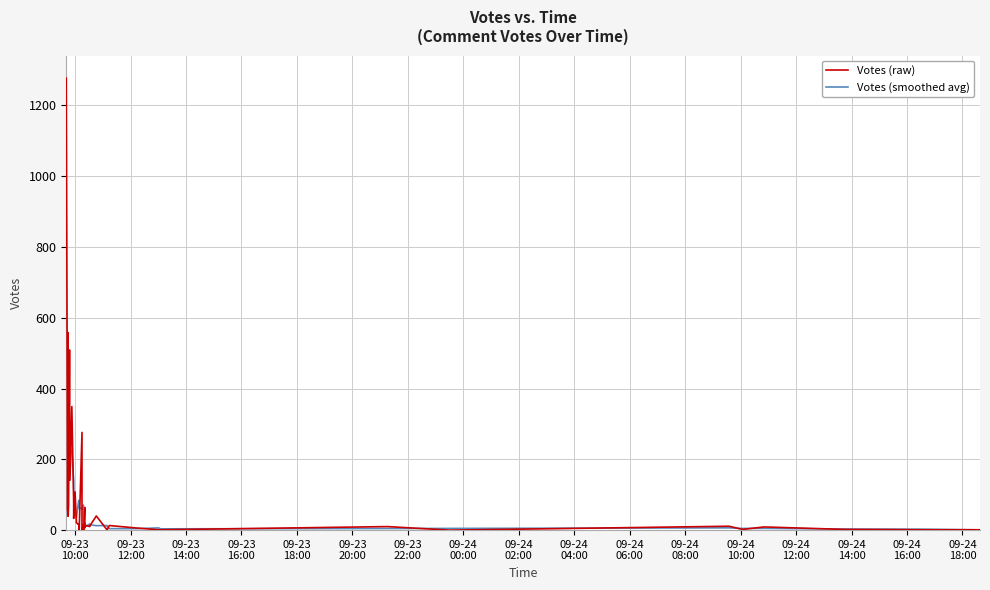

How many positive values does the Votes (raw) series have?

36